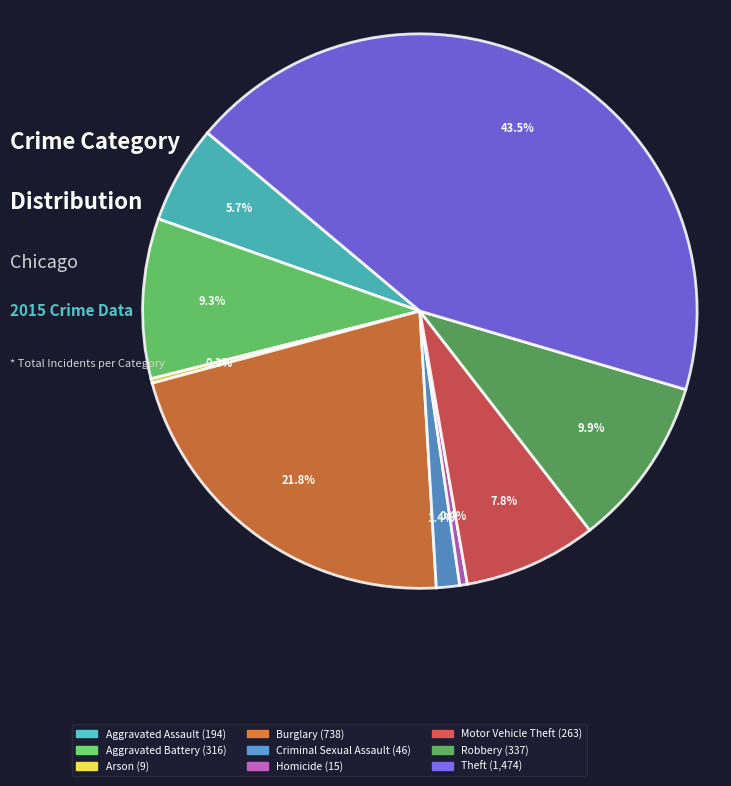

Do Criminal Sexual Assault and Robbery together represent more than half of the pie?

No